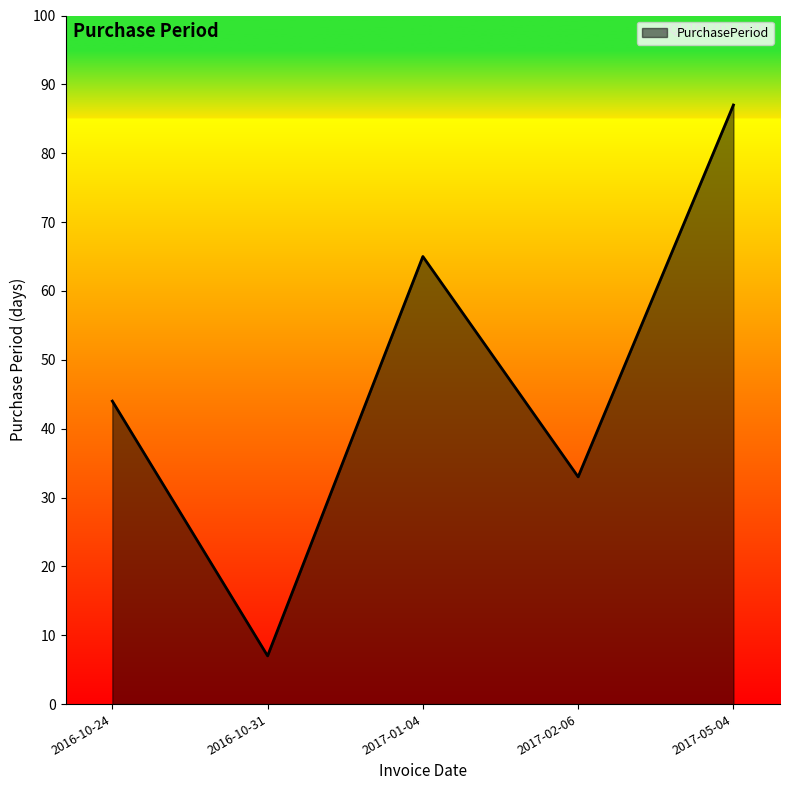

Reading right to left, transcribe all the data shown in this chart.

87	33	65	7	44